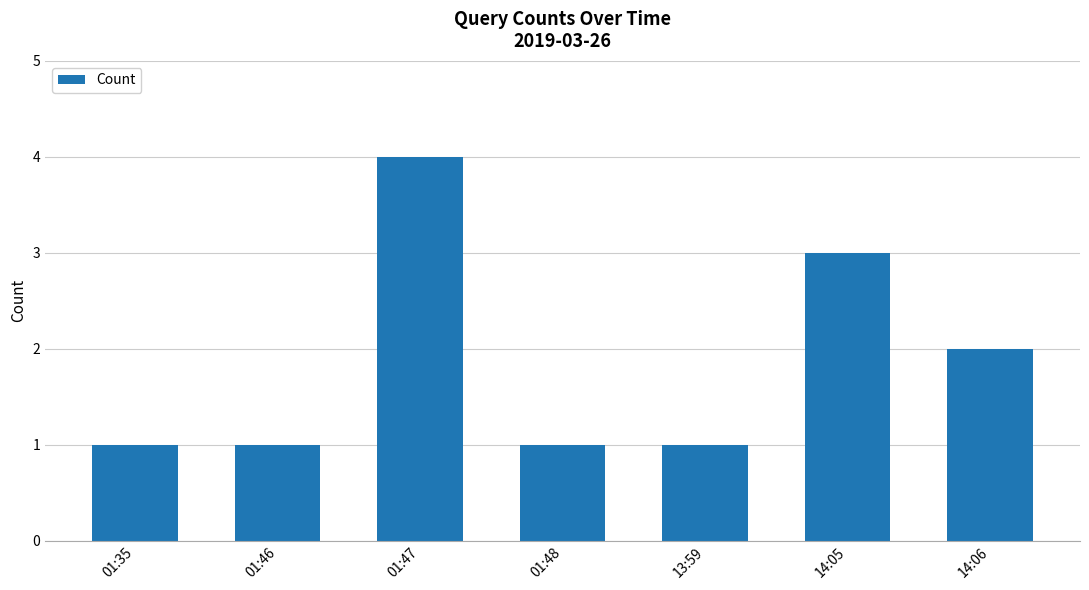

What is the greatest value displayed?

4